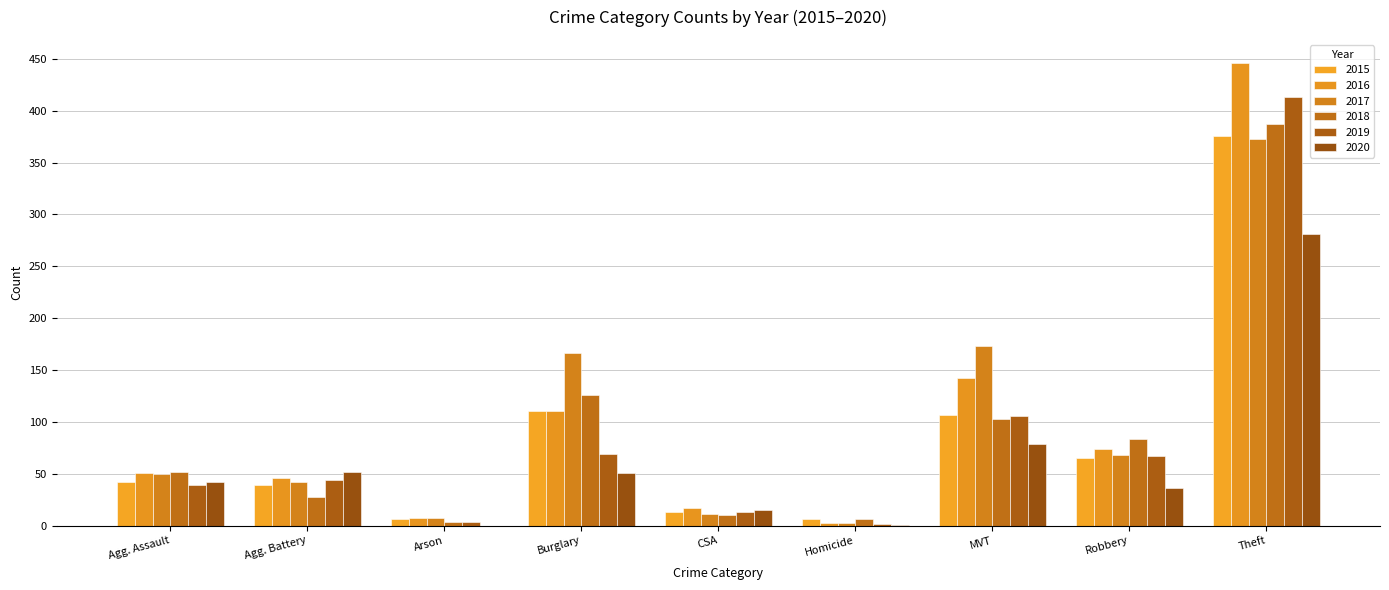

Count the number of data series in this chart.

6